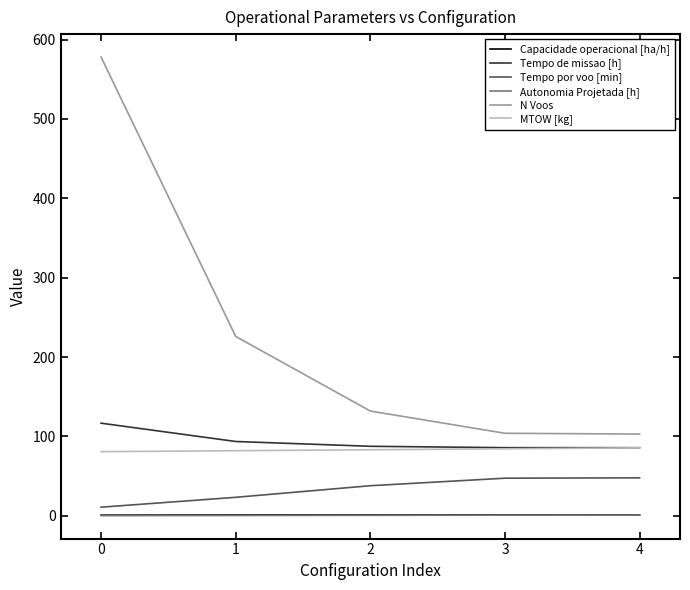

The value of Tempo de missao [h] at 4 is 43.8. True or false?

False